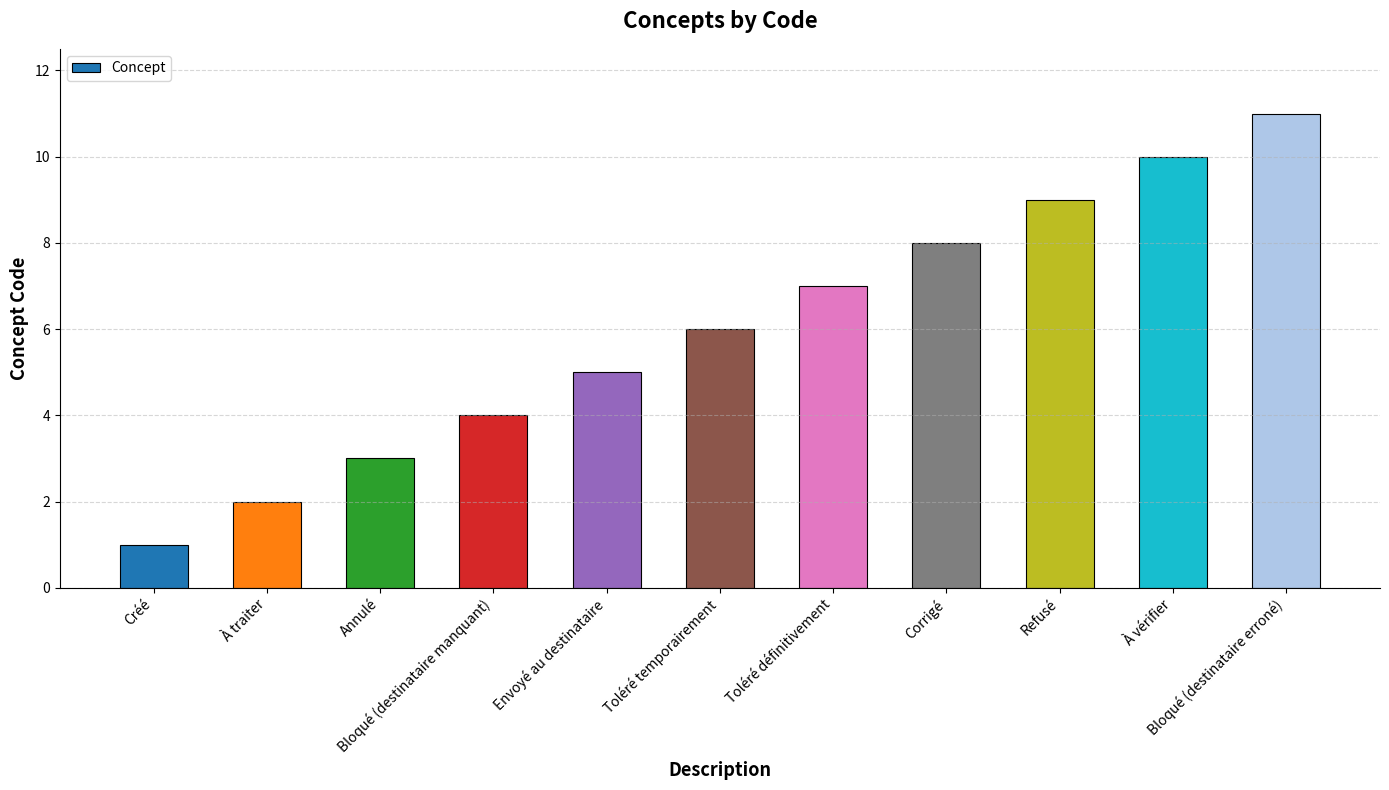

What is the greatest value displayed?

11